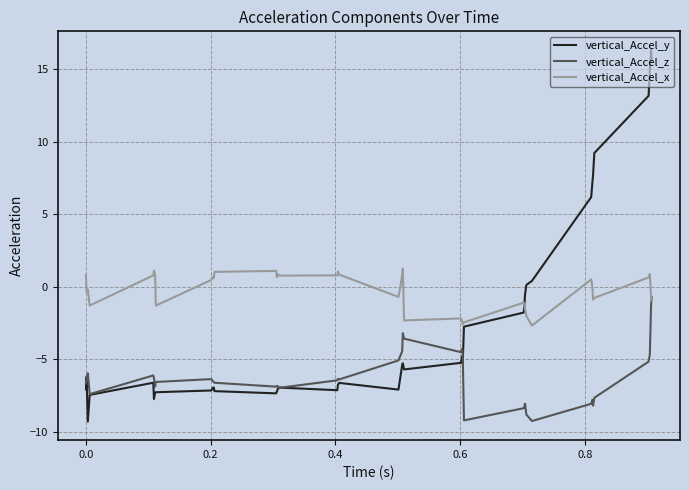

Rank the series by their average value, from lowest to highest.

vertical_Accel_z, vertical_Accel_y, vertical_Accel_x